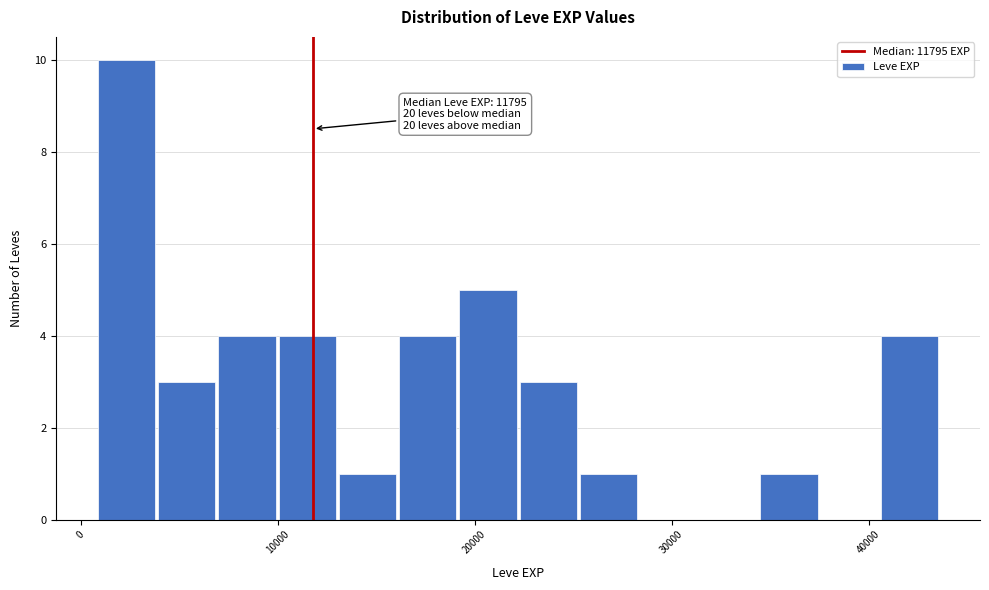

Read against the x-axis, roughly where is the centre of the tallest bar?

2000